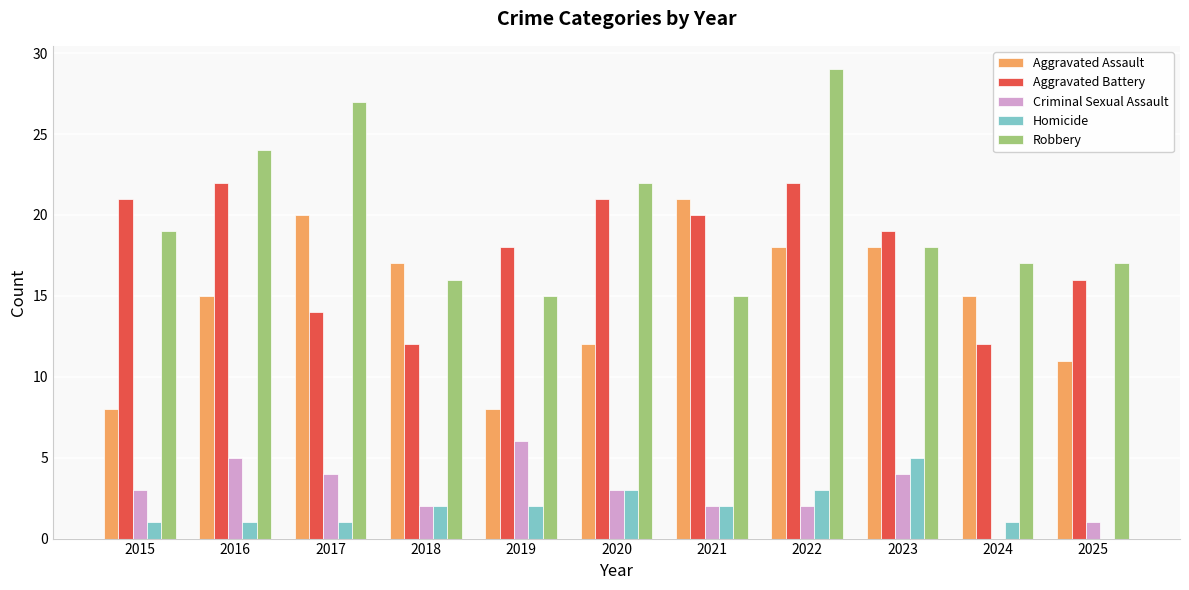

The Homicide series shows 1 at 2021. True or false?

False